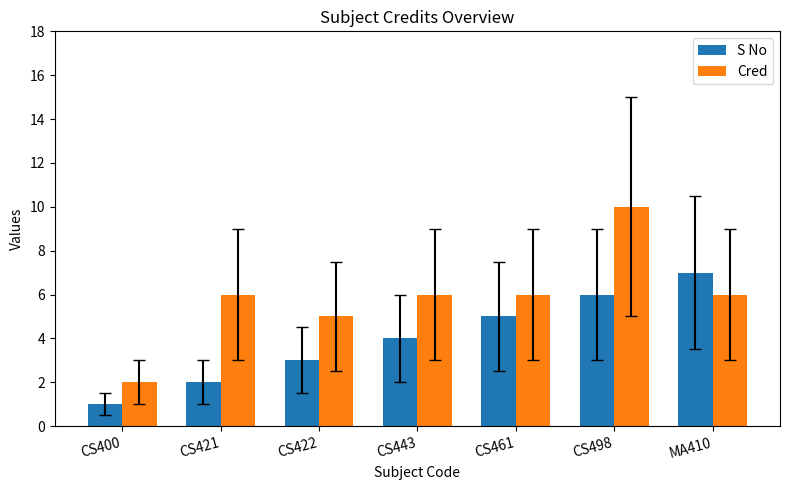

The Cred series shows 8 at MA410. True or false?

False